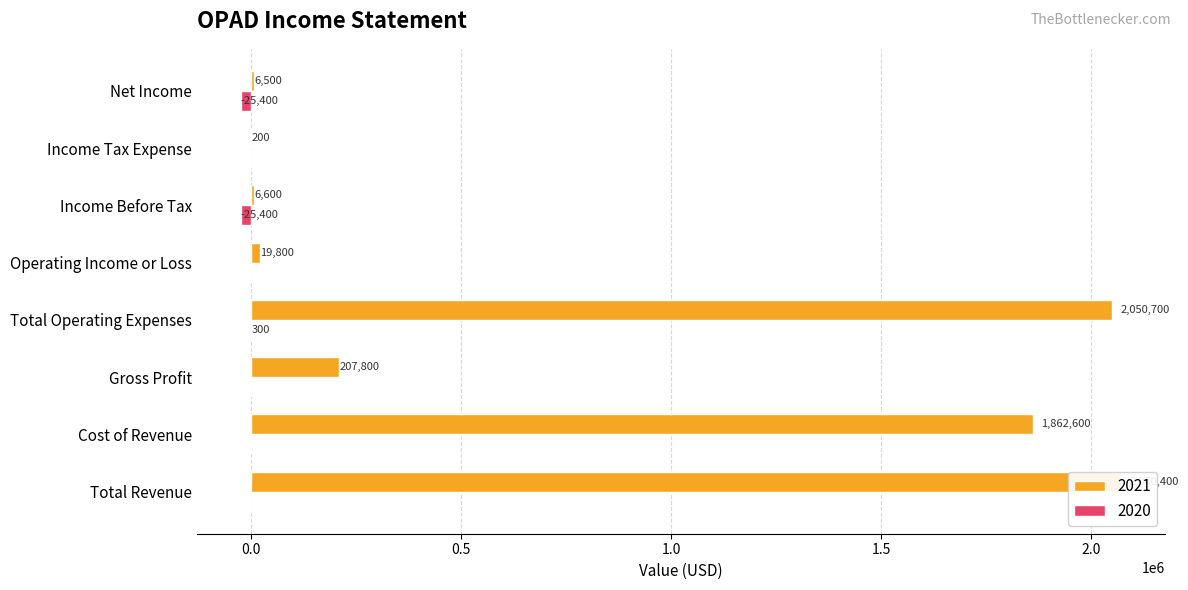

What is the difference between the highest and lowest values at Income Tax Expense?

200